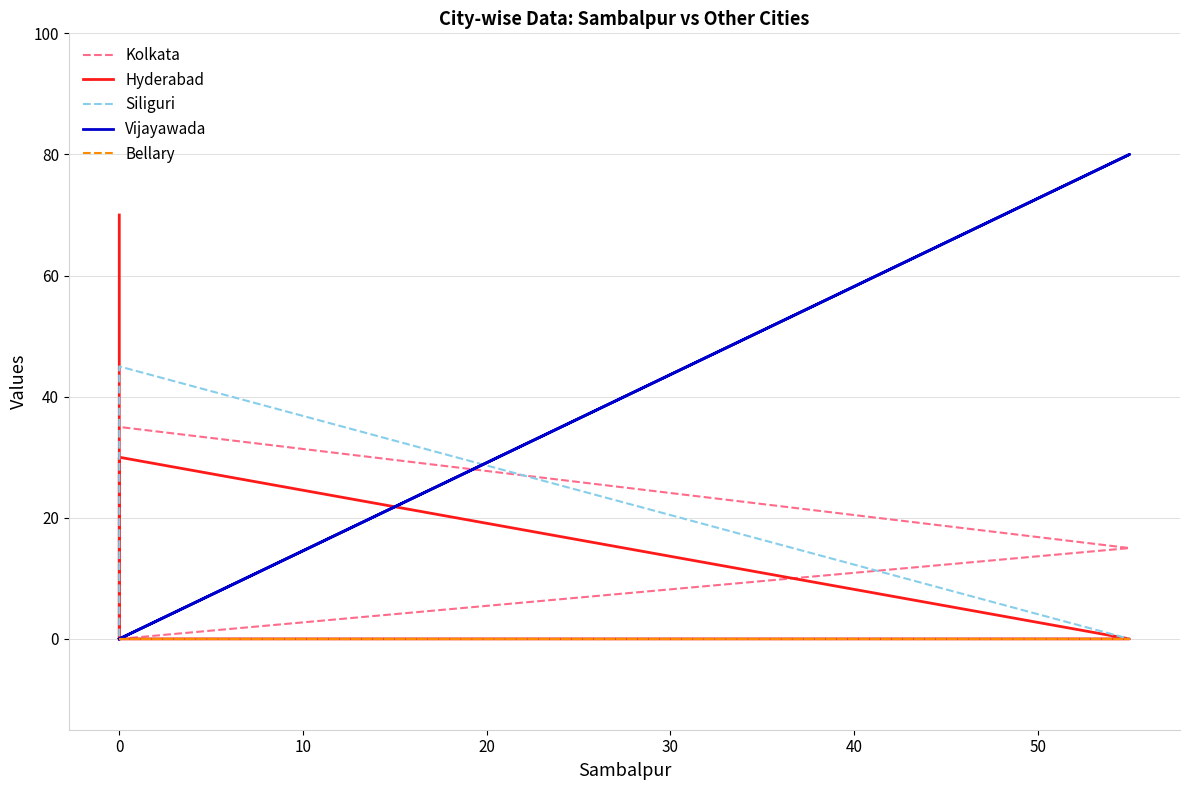

How many lines are shown in the chart?

5